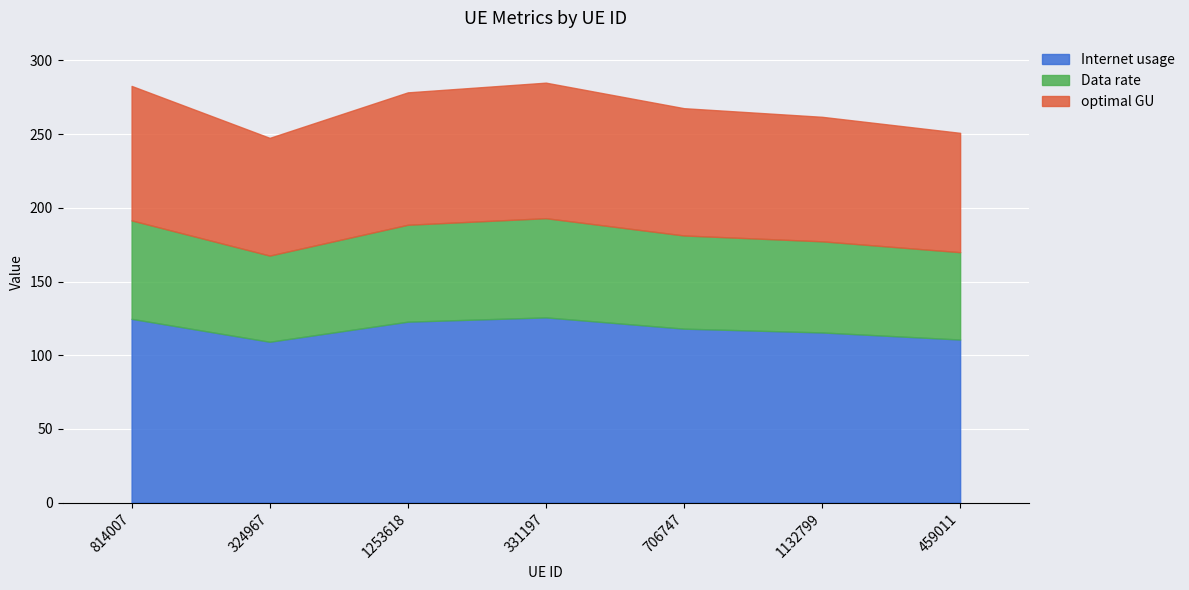

Which has a higher value, 814007 or 324967?

814007